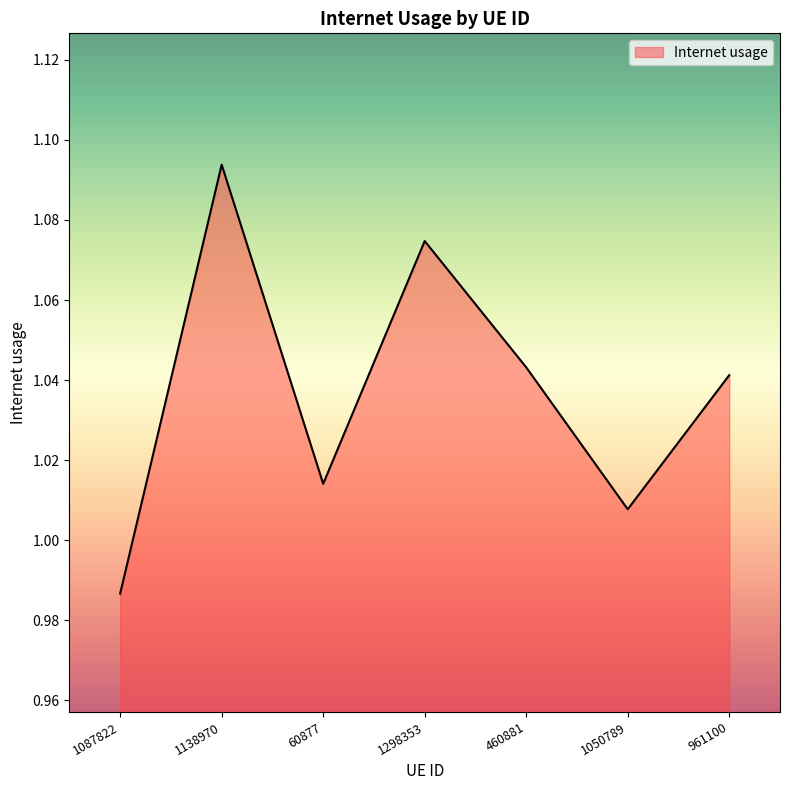

List the labels in order of value, largest first.

1138970, 1298353, 460881, 961100, 60877, 1050789, 1087822